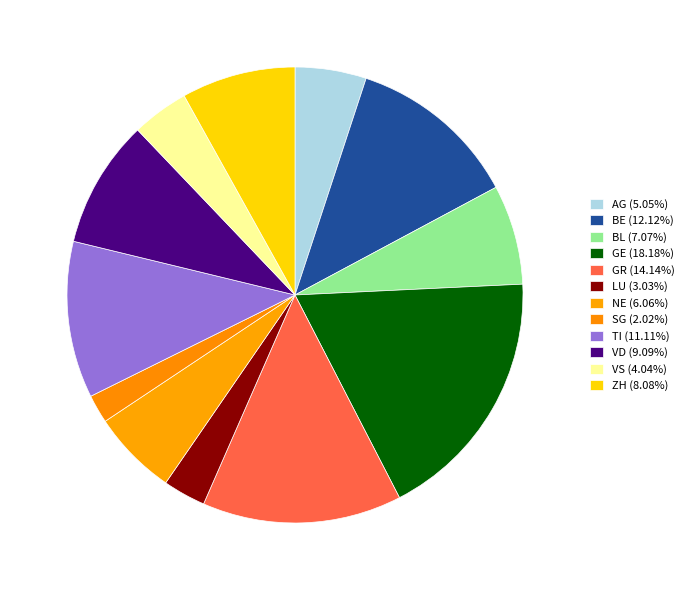

How many segments does this pie chart have?

12